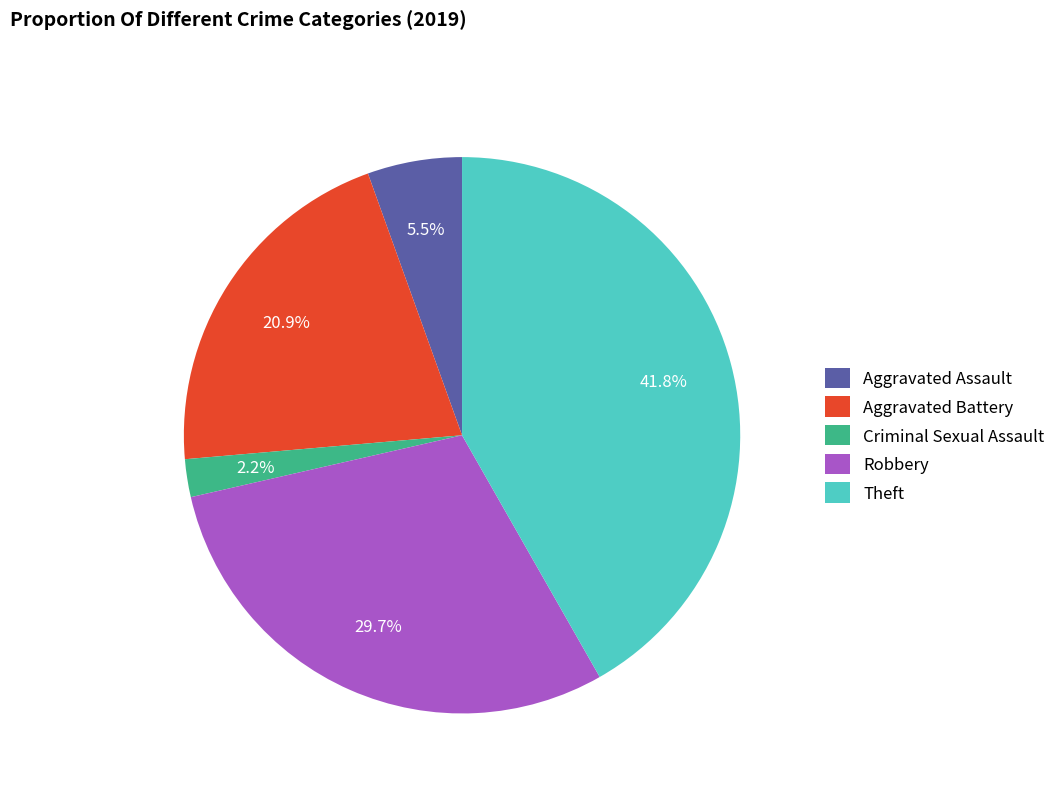

Does any single category account for the majority?

No